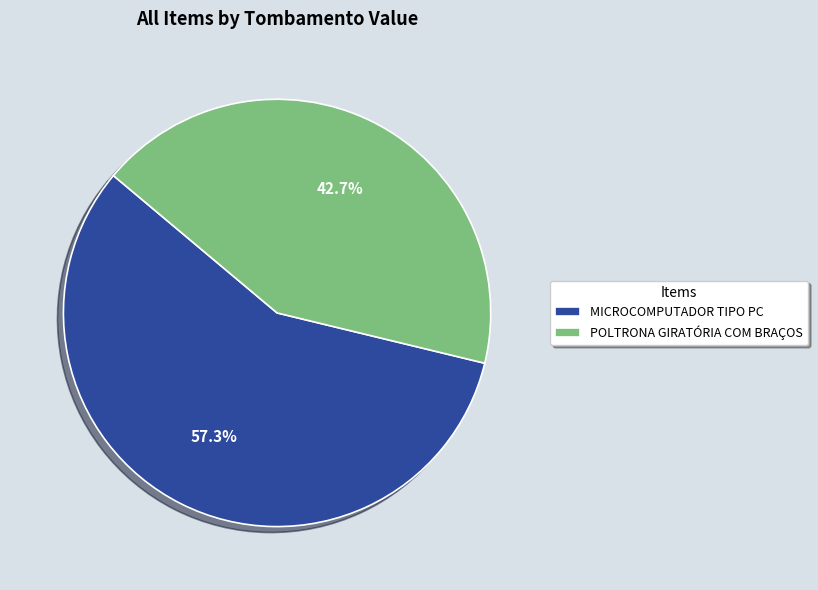

What percentage do MICROCOMPUTADOR TIPO PC and POLTRONA GIRATÓRIA COM BRAÇOS together represent?

100.0%